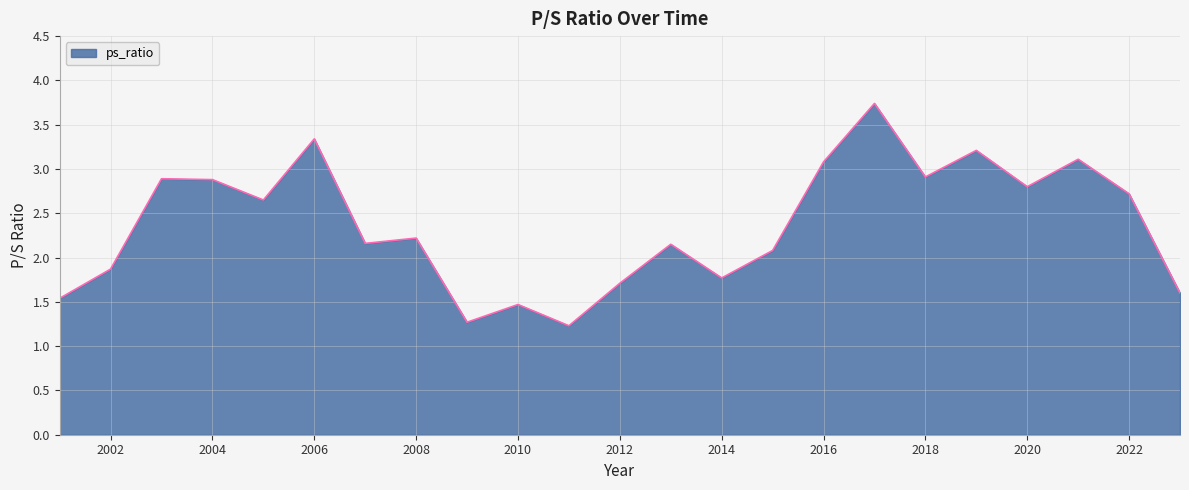

Does the chart have visible grid lines?

Yes